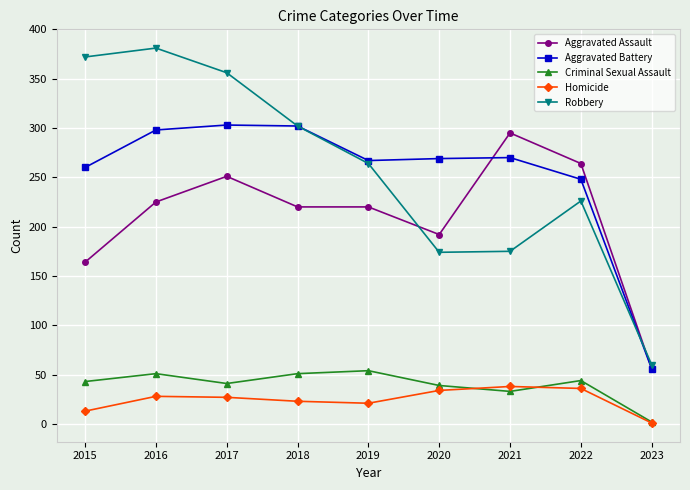

Rank the series at 2017 from lowest to highest value.

Homicide, Criminal Sexual Assault, Aggravated Assault, Aggravated Battery, Robbery